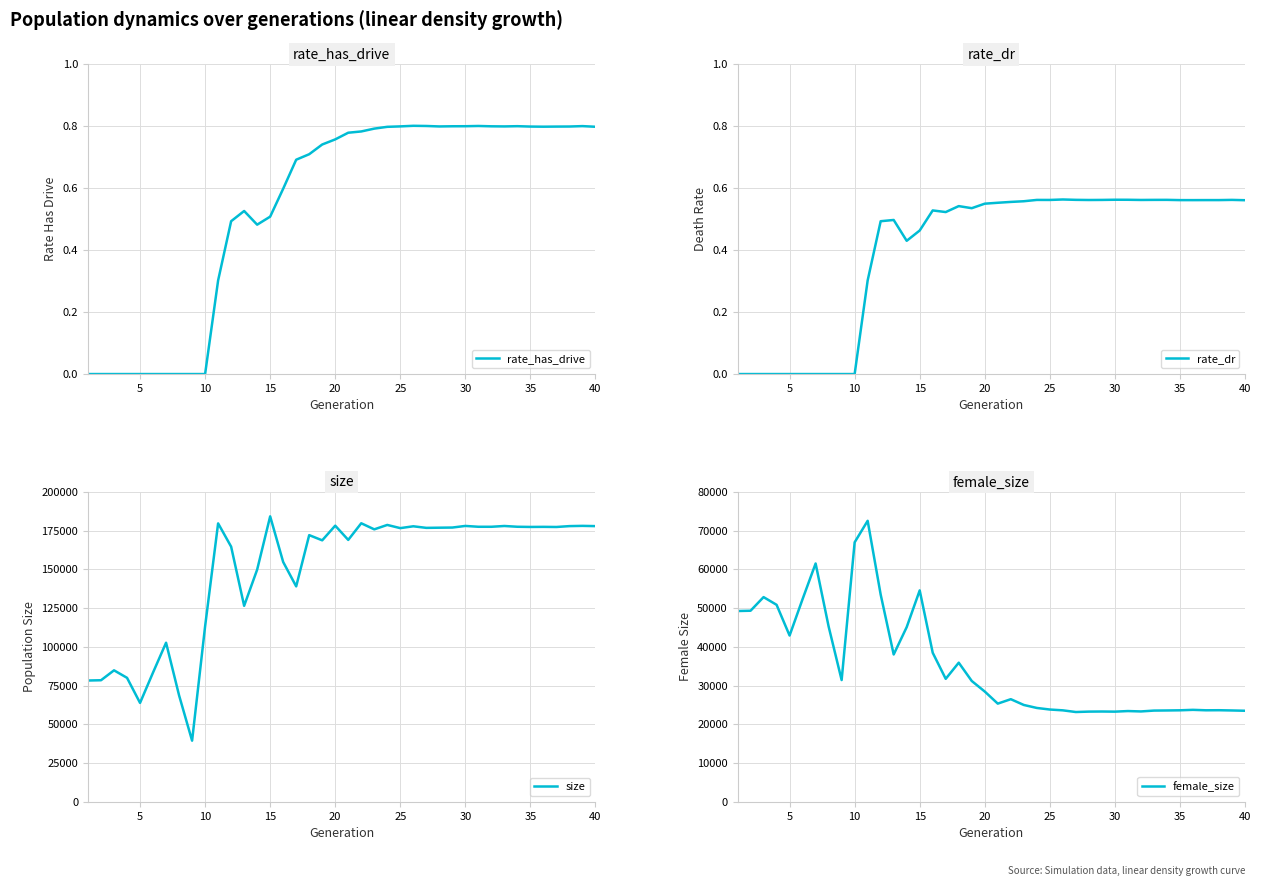

True or false: rate_dr has more than 1 interior local peaks.

True